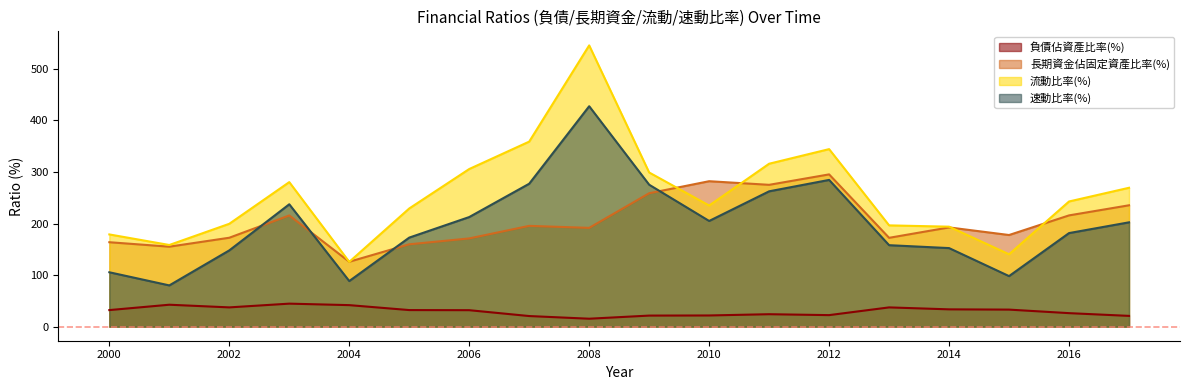

In 流動比率(%), how many points are lower than both neighbors (excluding endpoints)?

4